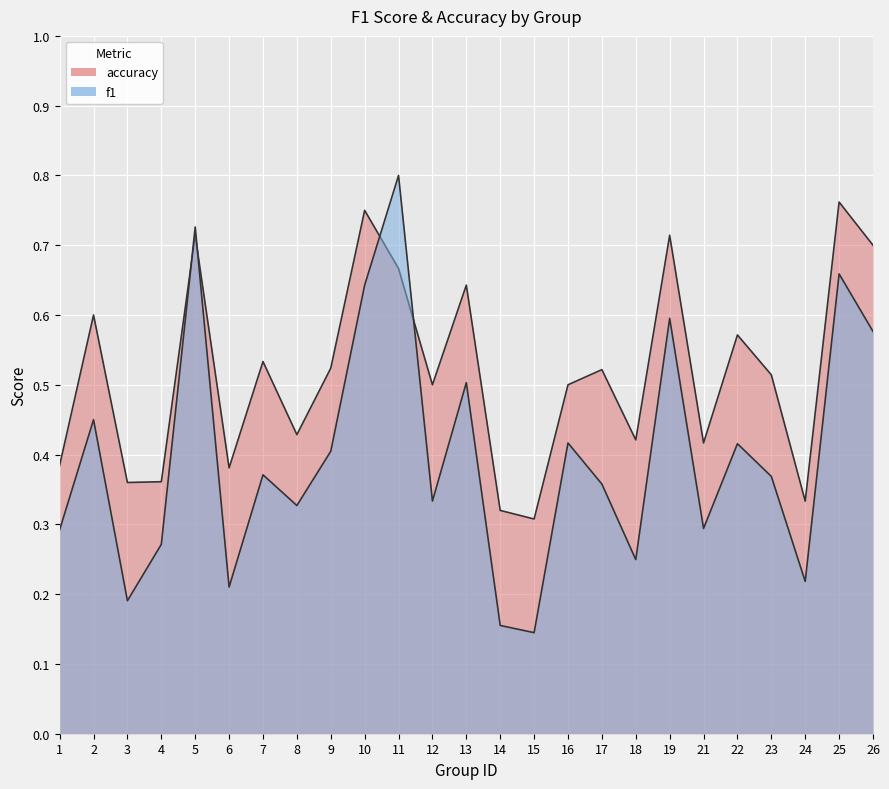

Reading left to right, list all the values displayed in this chart.

f1: 1=0.3	2=0.5	3=0.2	4=0.3	5=0.7	6=0.2	7=0.4	8=0.3	9=0.4	10=0.6	11=0.8	12=0.3	13=0.5	14=0.2	15=0.1	16=0.4	17=0.4	18=0.2	19=0.6	21=0.3	22=0.4	23=0.4	24=0.2	25=0.7	26=0.6
accuracy: 1=0.4	2=0.6	3=0.4	4=0.4	5=0.7	6=0.4	7=0.5	8=0.4	9=0.5	10=0.8	11=0.7	12=0.5	13=0.6	14=0.3	15=0.3	16=0.5	17=0.5	18=0.4	19=0.7	21=0.4	22=0.6	23=0.5	24=0.3	25=0.8	26=0.7